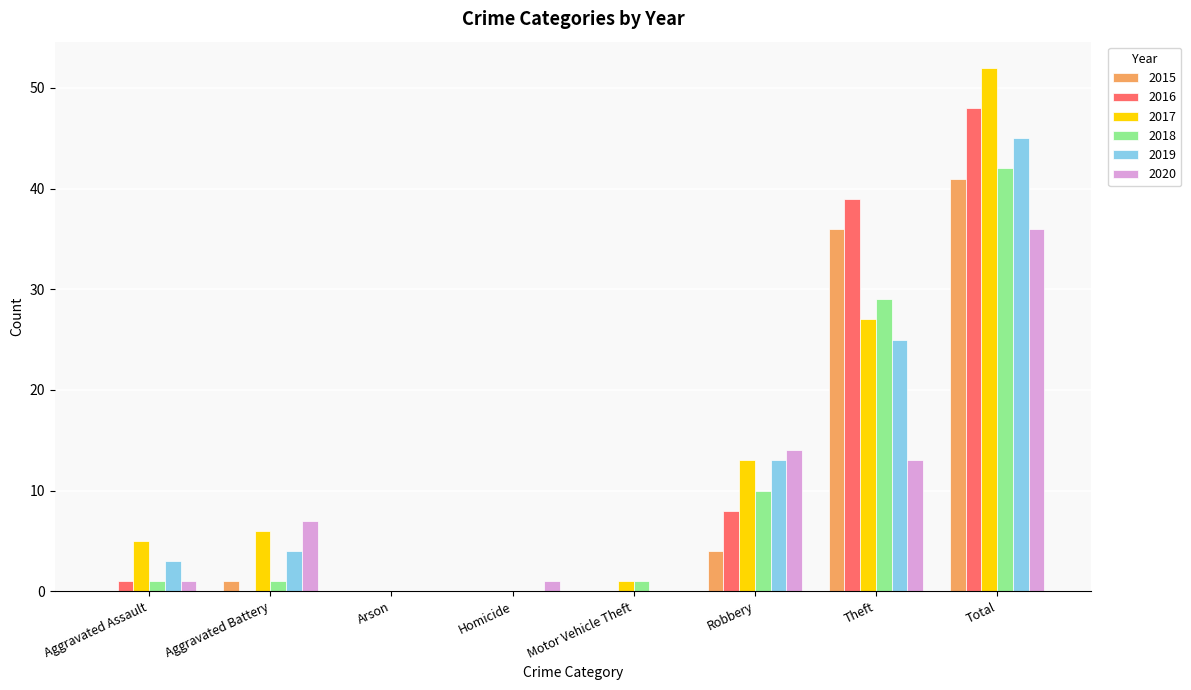

True or false: 2017 has a value of 74 at Total.

False